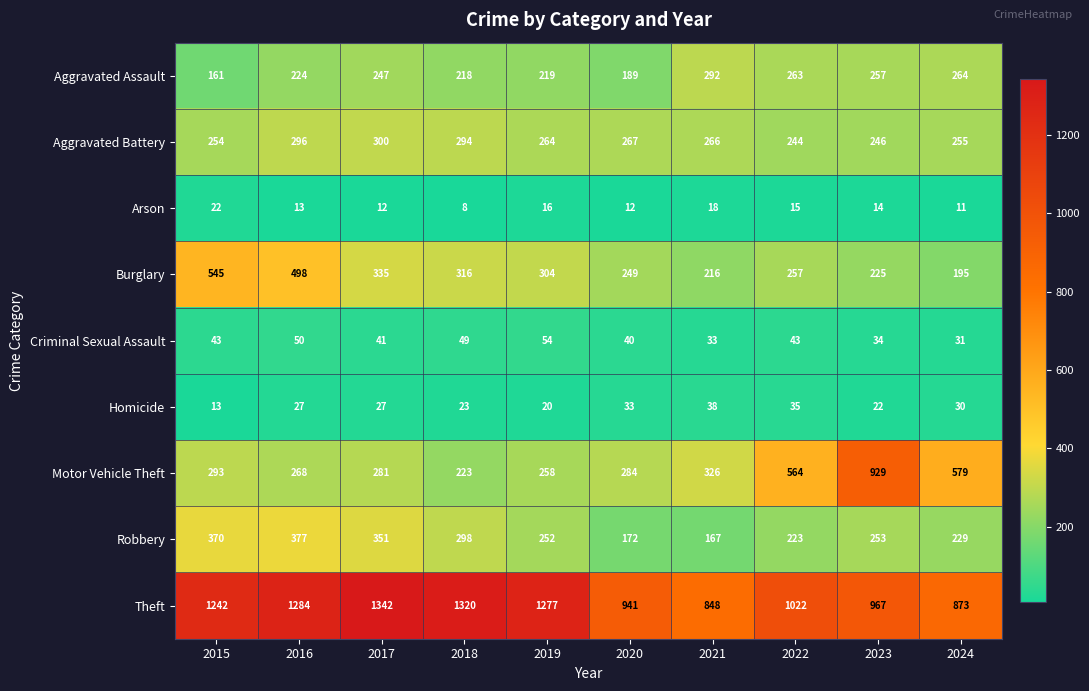

What is the average value of the Aggravated Assault series?

233